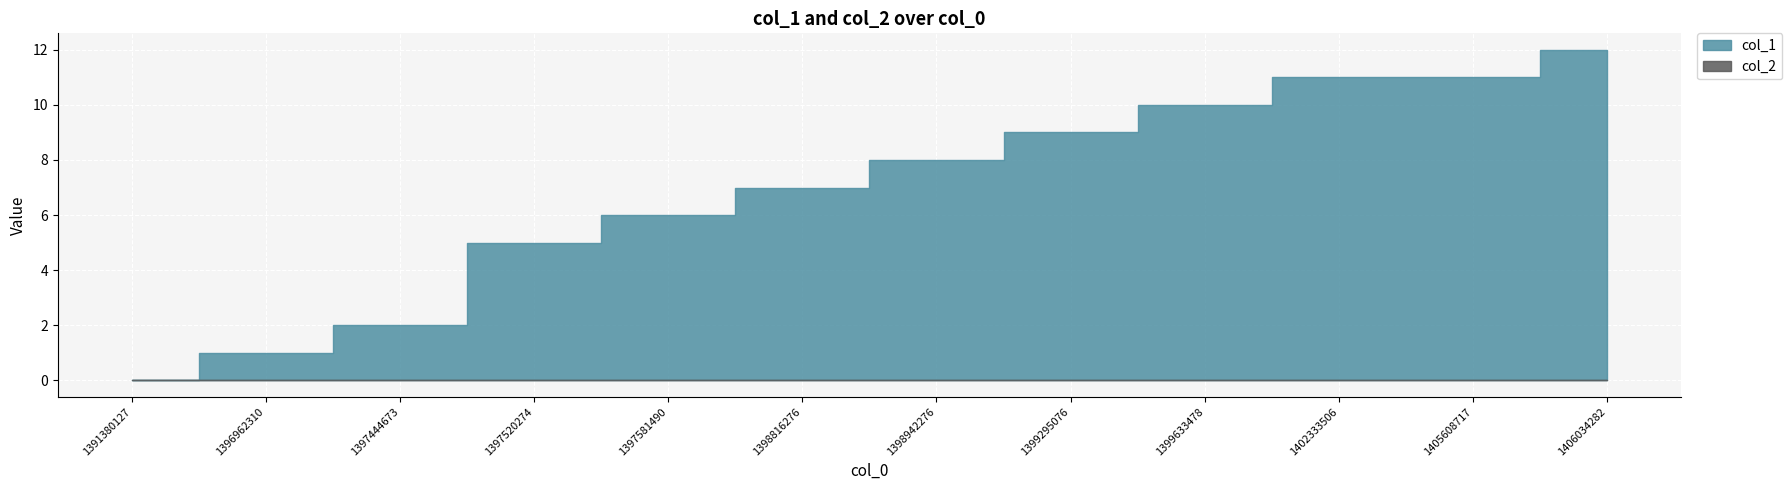

Read the col_1 value at 1398816276.

7